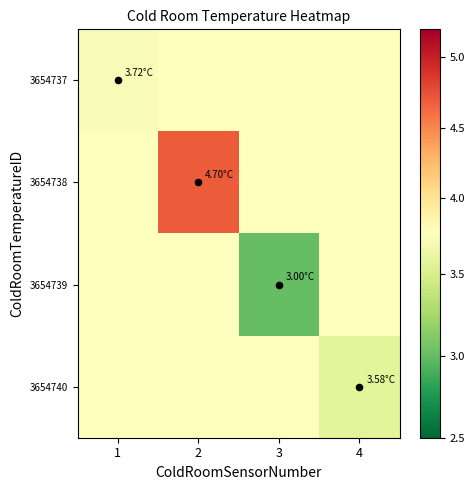

Reading left to right, what are all the values shown in this chart?

3654737: 1=3.7	2=3.8	3=3.8	4=3.8
3654738: 1=3.8	2=4.7	3=3.8	4=3.8
3654739: 1=3.8	2=3.8	3=3.0	4=3.8
3654740: 1=3.8	2=3.8	3=3.8	4=3.6